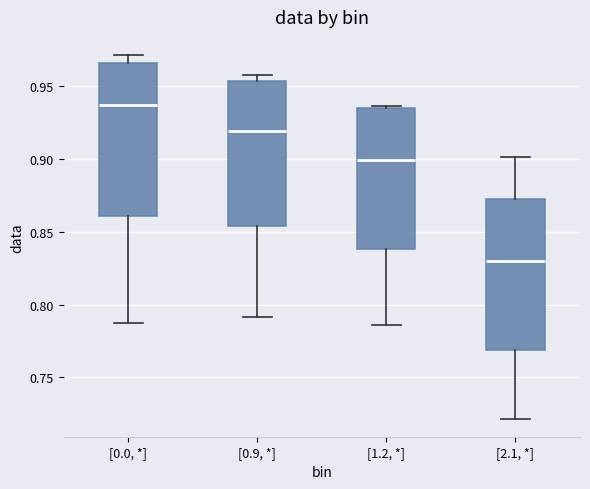

Which box has the lowest median line?

[2.1, *]